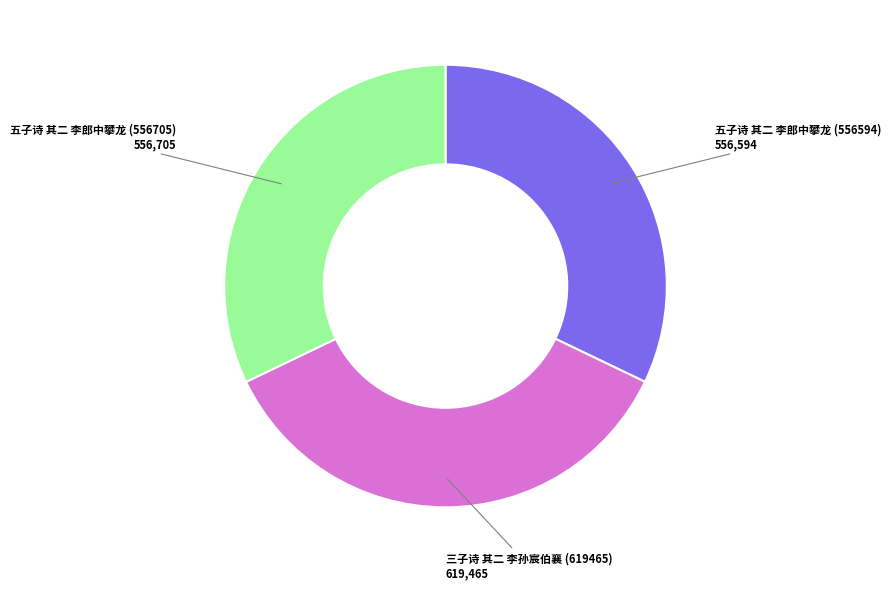

Which slice is the largest?

三子诗 其二 李孙宸伯襄 (619465)